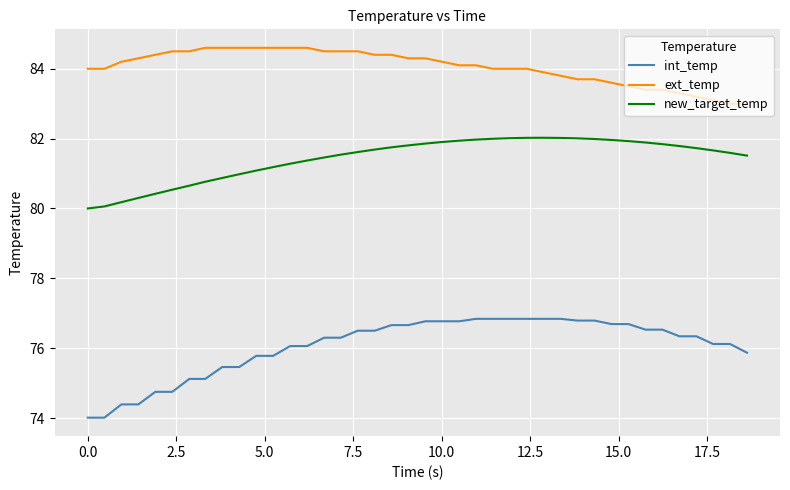

Rank the series by their average value, from highest to lowest.

ext_temp, new_target_temp, int_temp